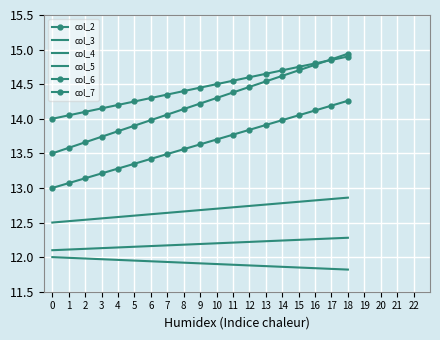

The col_7 series shows 14.6 at 12. True or false?

True